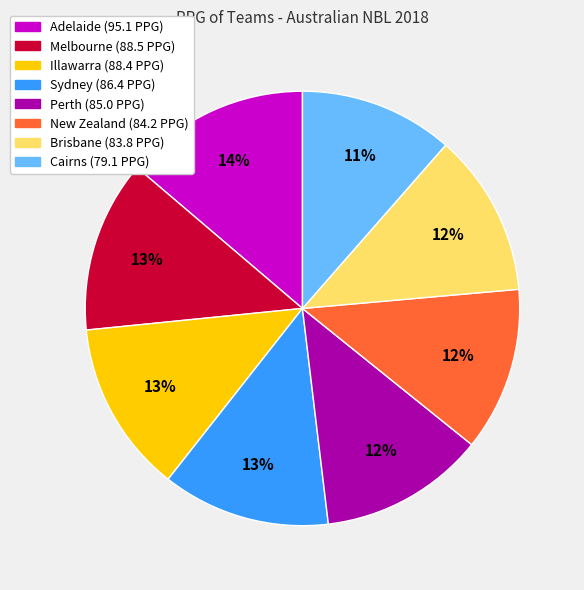

Is it true that Illawarra is 23% of the pie?

False